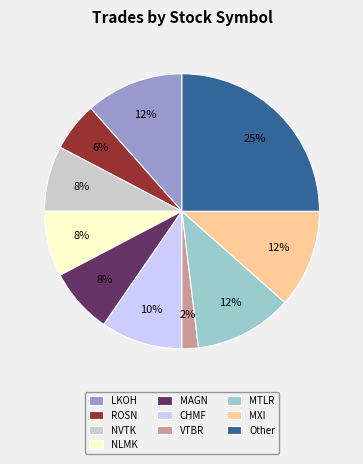

To the nearest percent, what is the average slice percentage?

10%